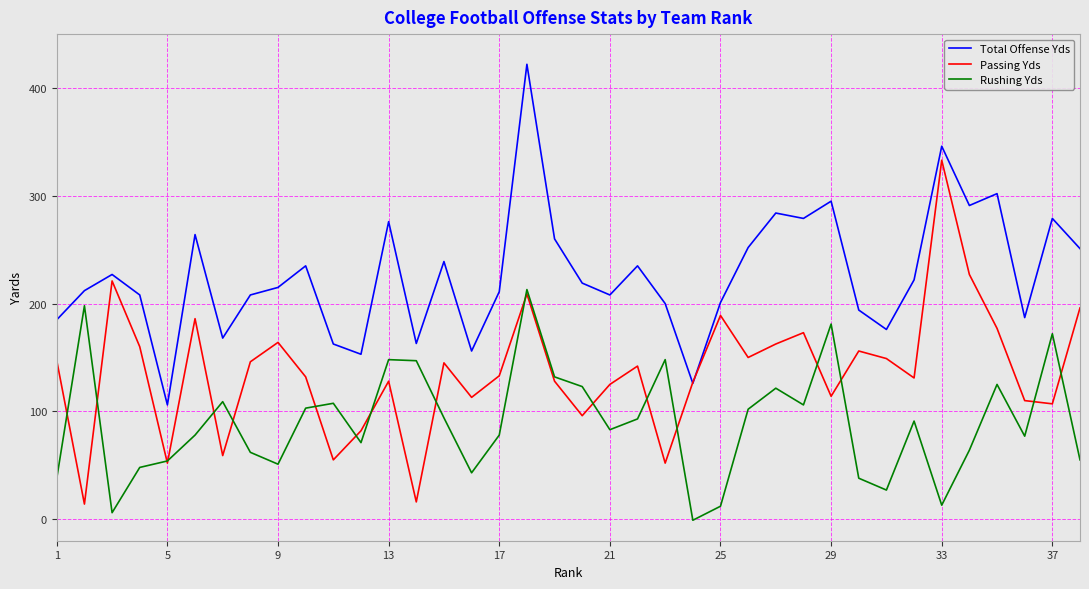

Which series has the largest total across all categories?

Total Offense Yds